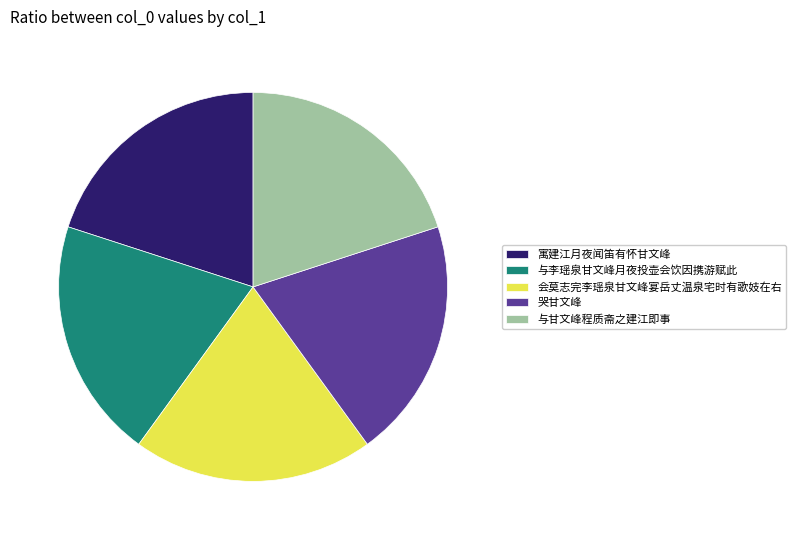

What is the ratio of the value at 寓建江月夜闻笛有怀甘文峰 to the value at 与李瑶泉甘文峰月夜投壶会饮因携游赋此?

1.0